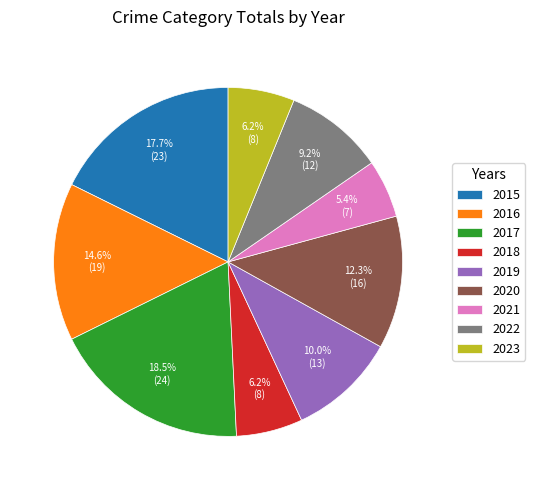

True or false: 2020 accounts for 26% of the total.

False